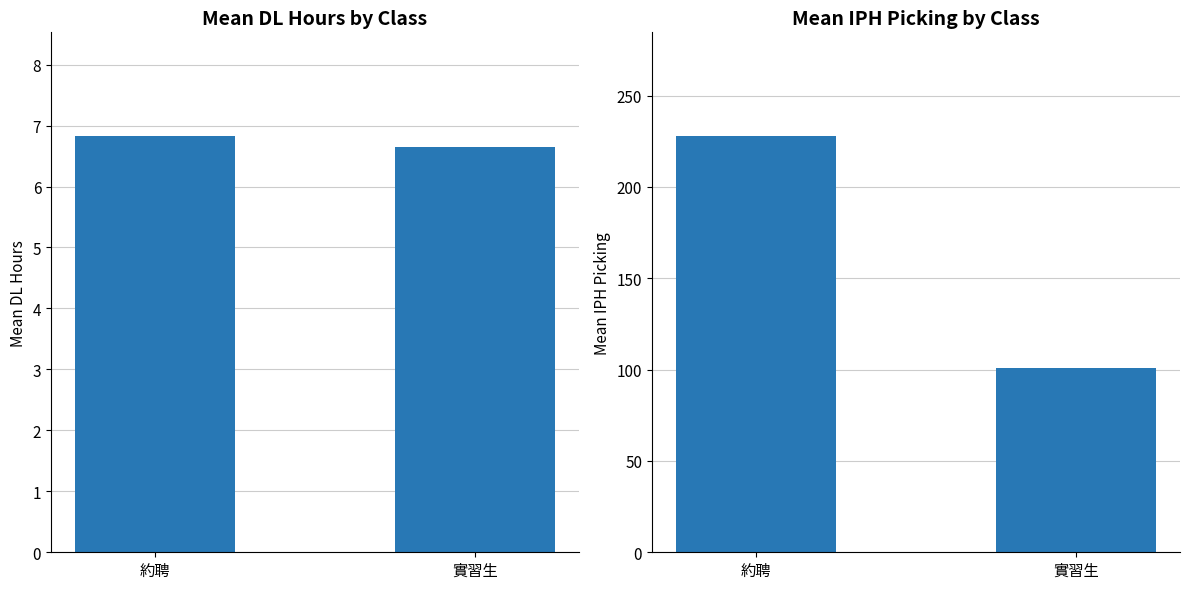

True or false: Mean DL Hours has a value of 6.8 at 約聘.

True